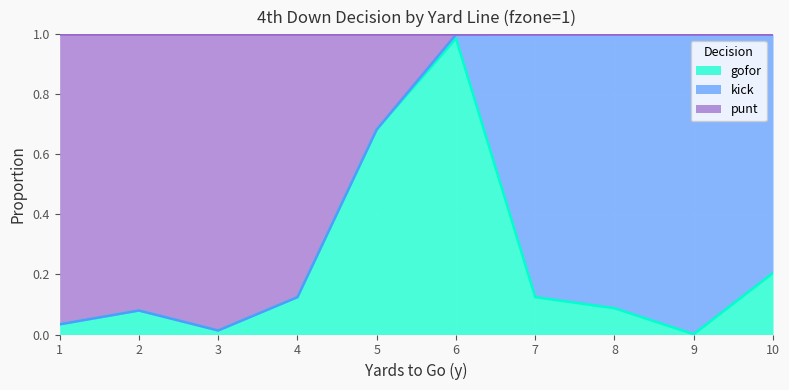

The punt series shows 0.1 at 2. True or false?

False